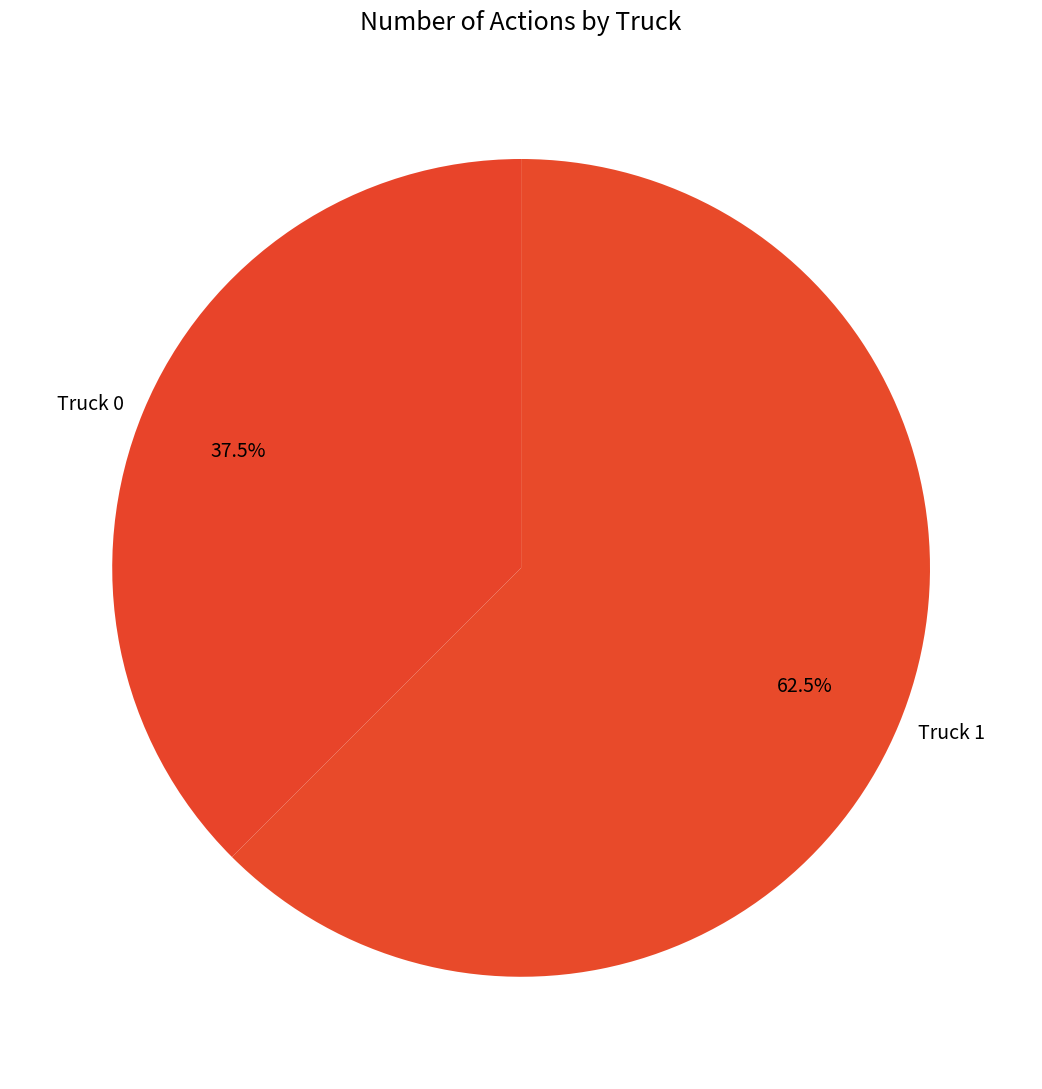

Count the number of slices in the pie.

2